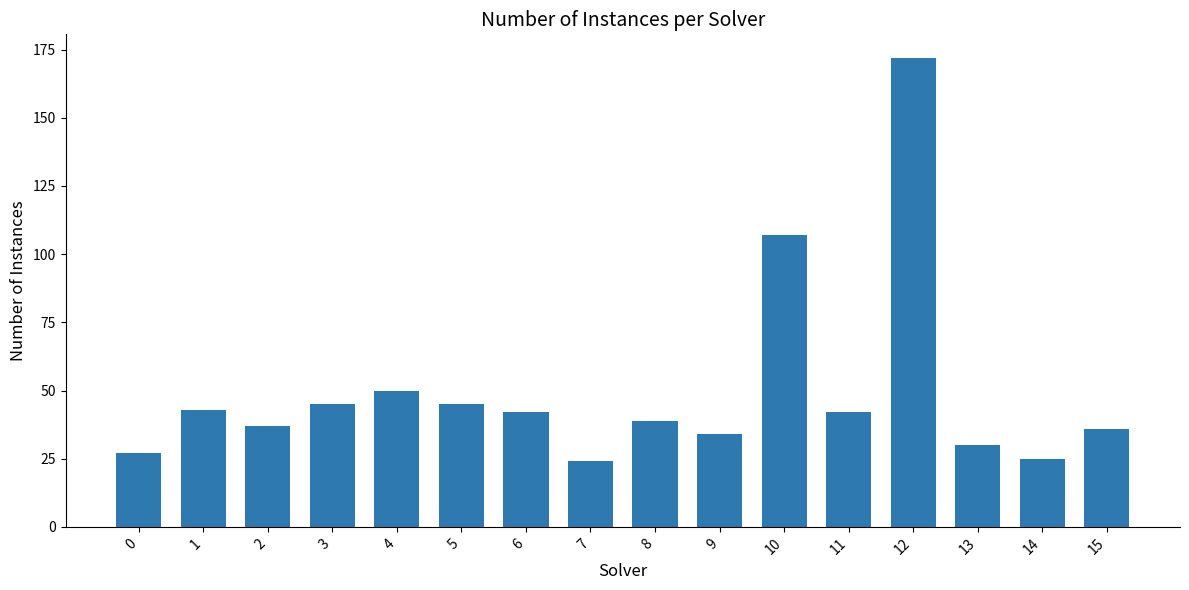

What is the difference between the maximum and second lowest values?

147